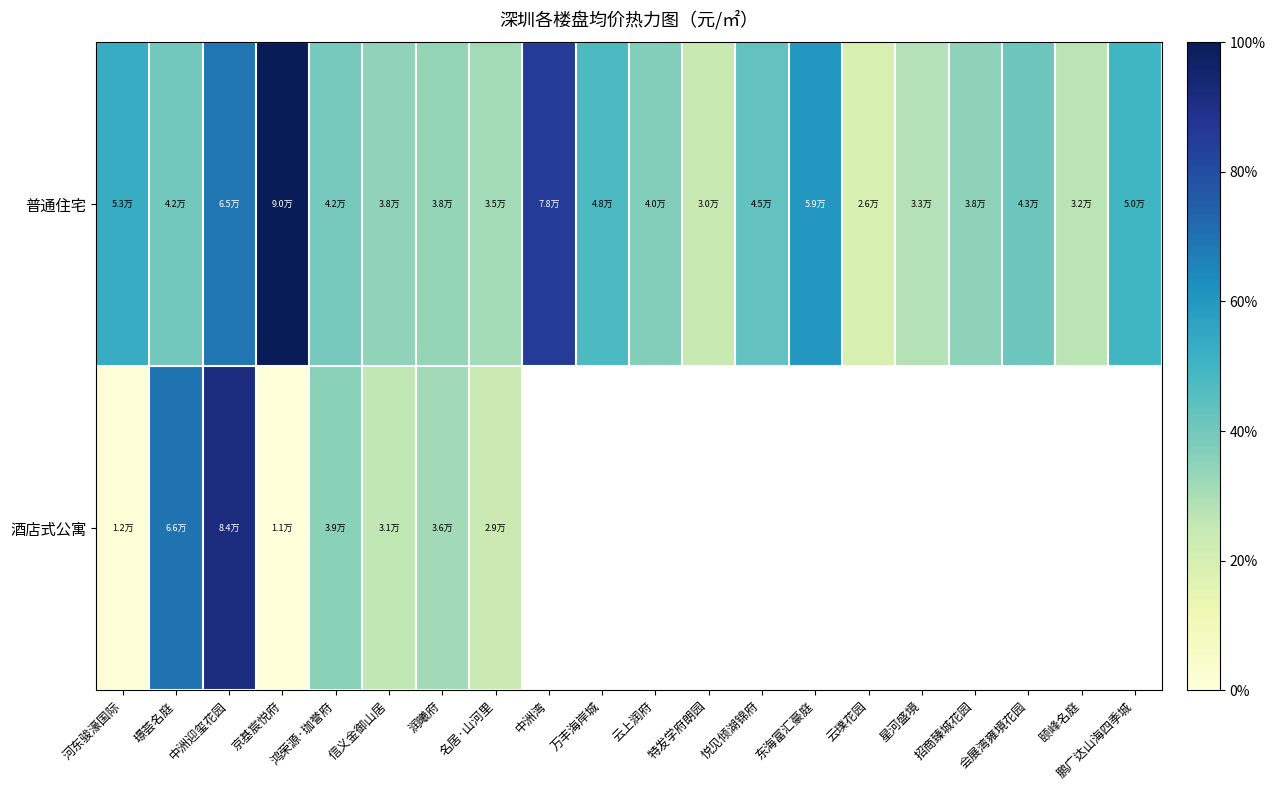

What is the smallest value displayed?

10512.1